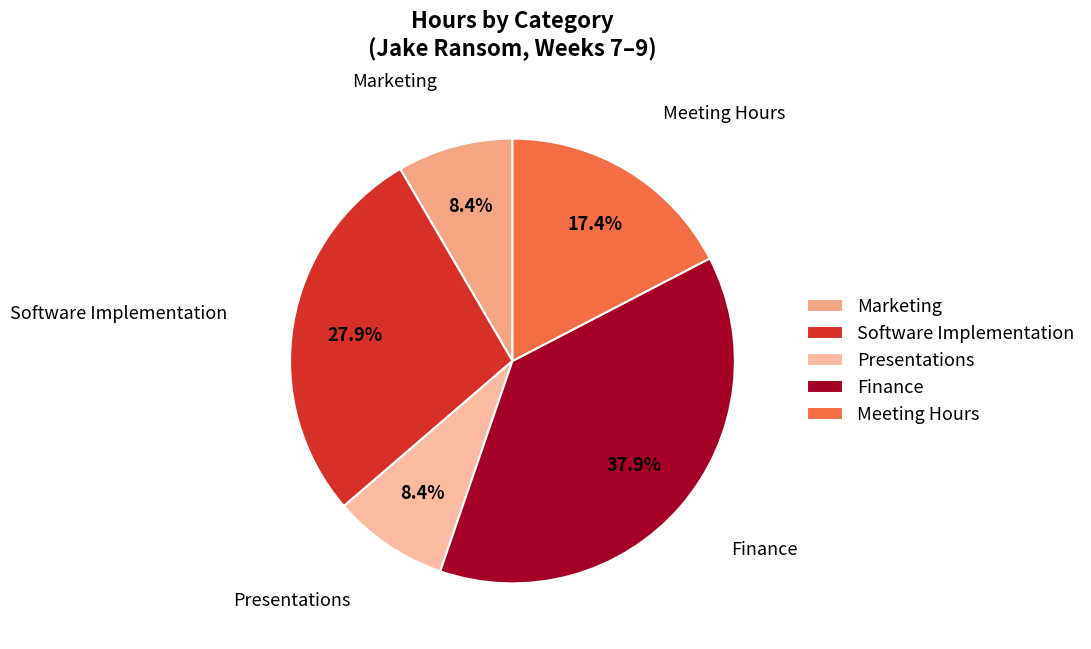

Between Finance and Marketing, which is larger?

Finance